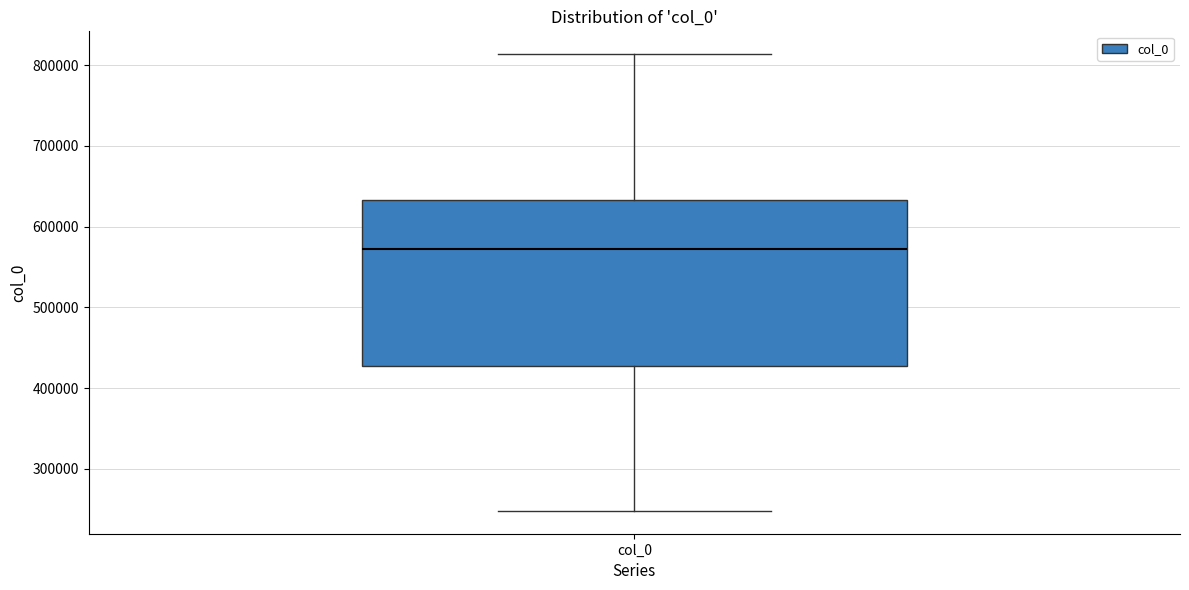

Transcribe this box plot: give where the median line is, the range the box spans, and where the two whiskers end, as read against the y-axis. The values are not printed on the chart, so give them approximately, as read against the axis.

median 570000, box 430000 to 630000, whiskers 250000 to 810000